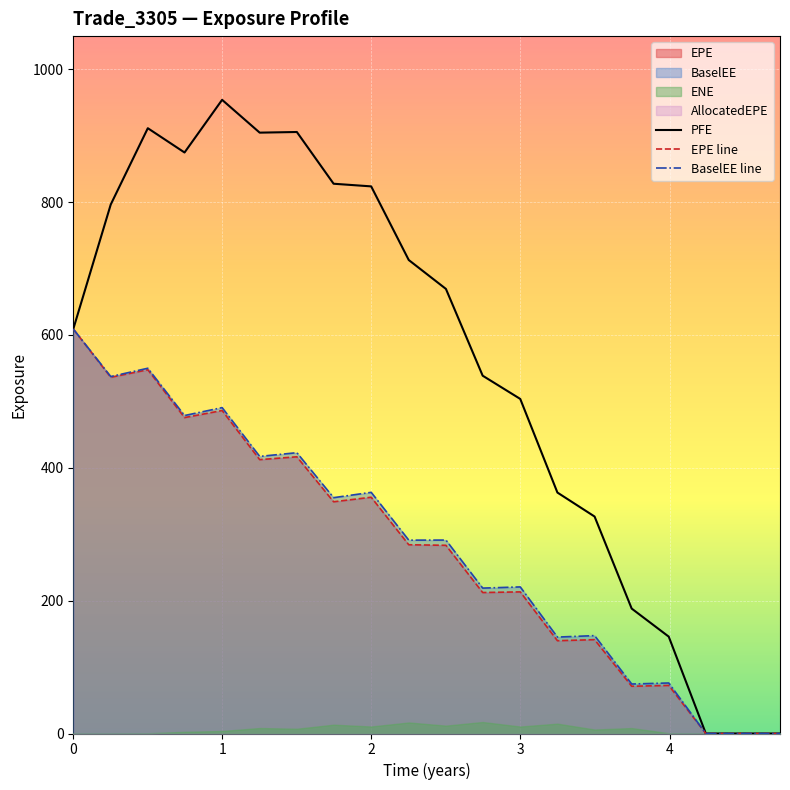

True or false: BaselEE line and PFE intersect in this chart.

False